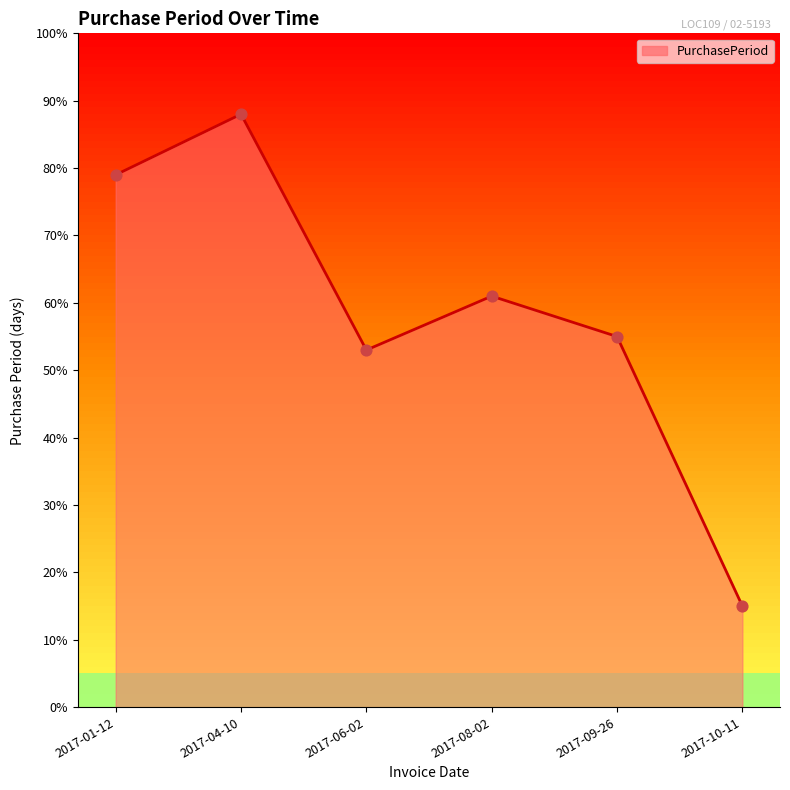

What is the ratio of the value at 2017-08-02 to the value at 2017-01-12?

0.8